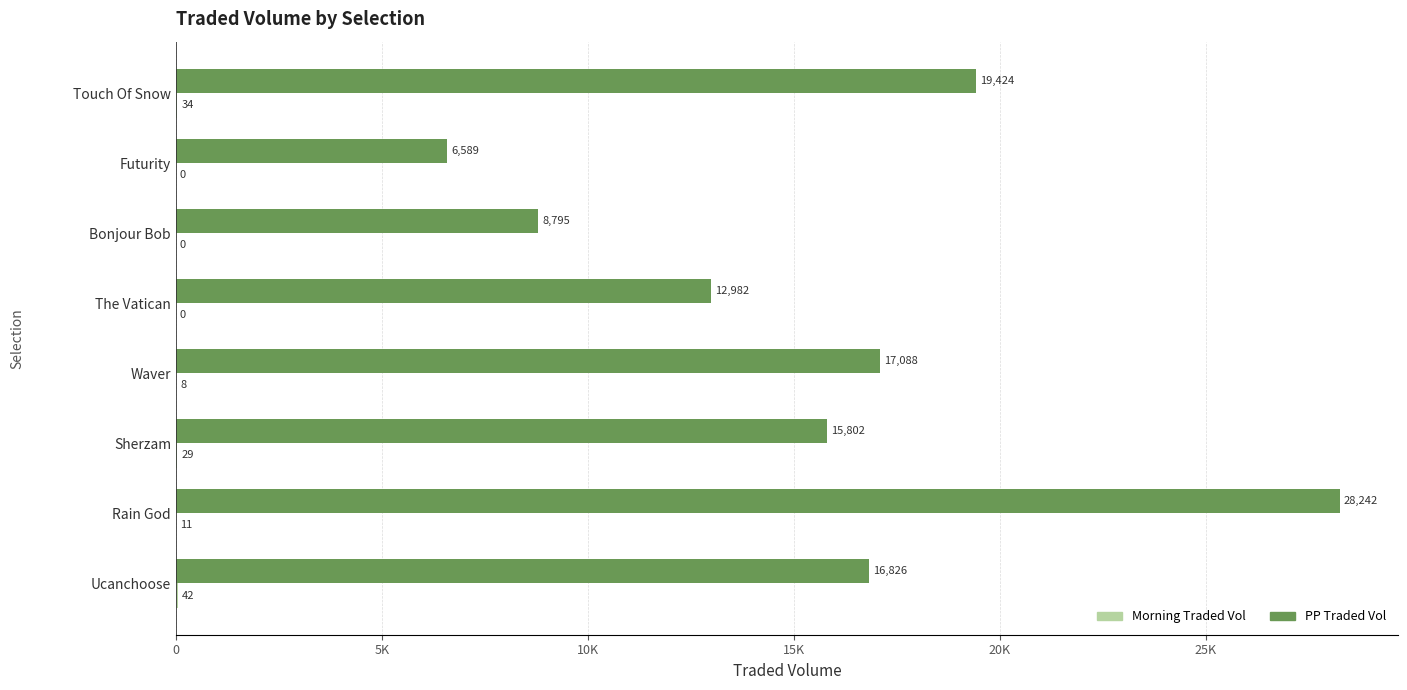

What are all the series names shown in the legend?

PP Traded Vol, Morning Traded Vol